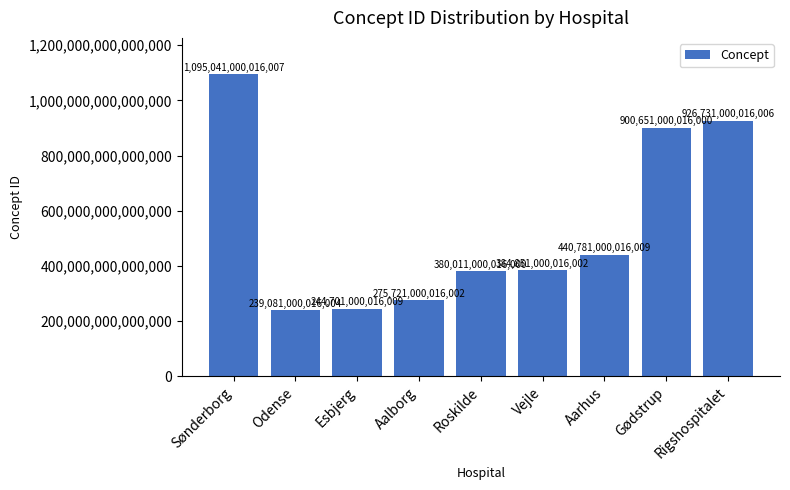

Which label corresponds to the smallest value in the chart?

Odense